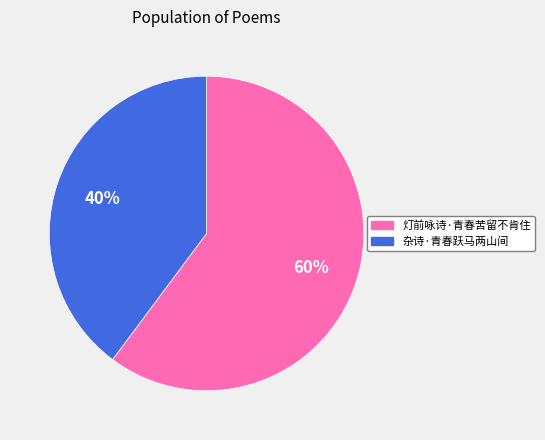

What percentage is the 杂诗·青春跃马两山间 slice, to the nearest percent?

40%